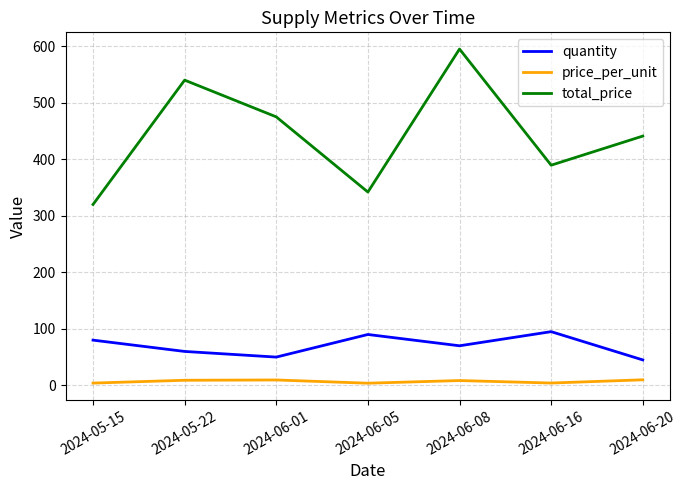

What position from the left is 2024-06-20?

7